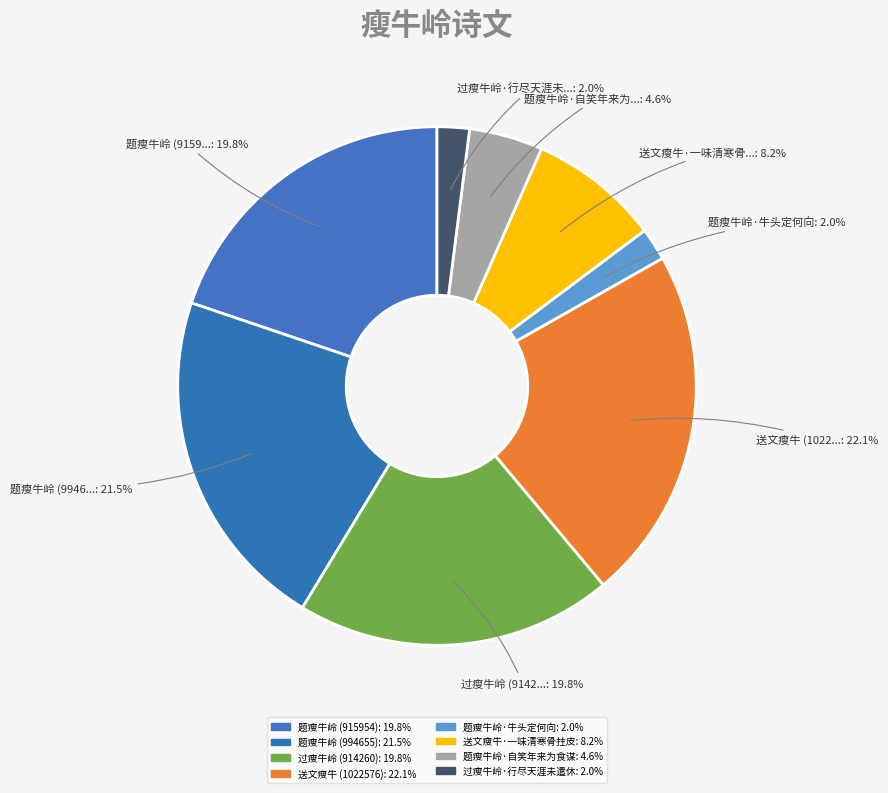

What is the smallest slice in the pie chart?

过瘦牛岭·行尽天涯未遣休